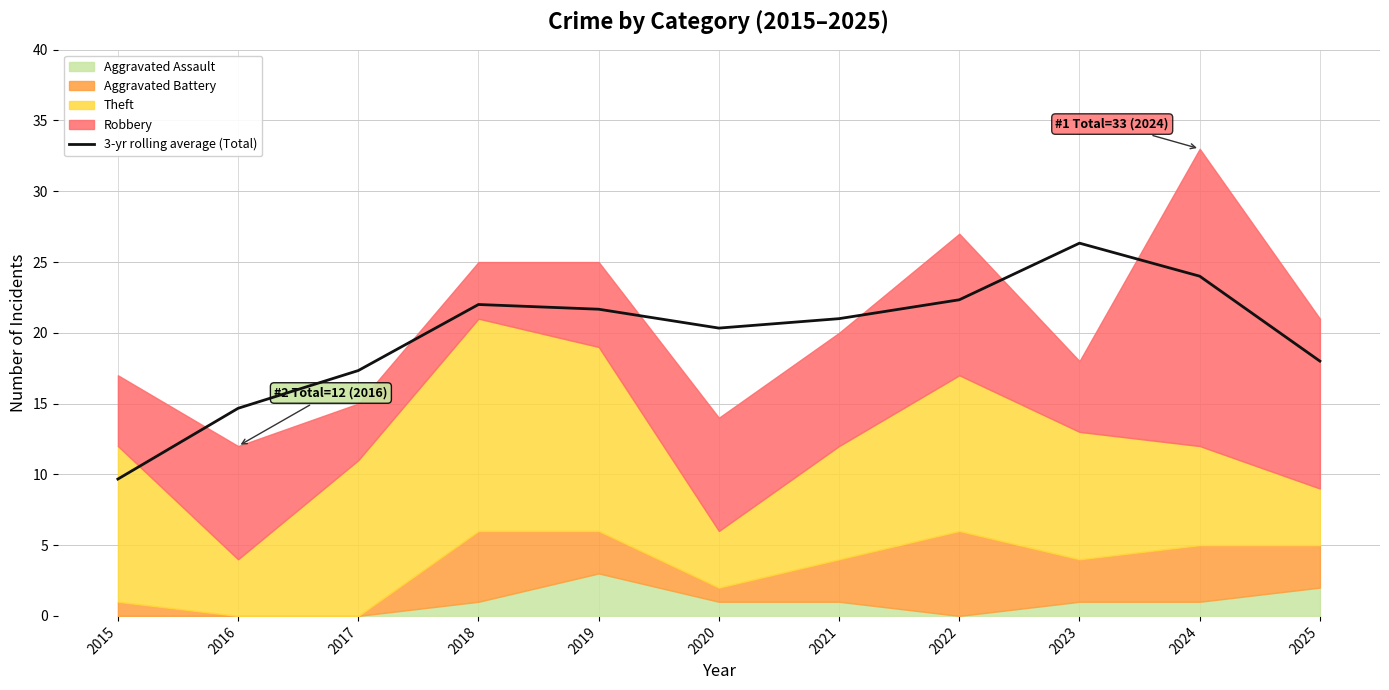

Which label corresponds to the largest value in the chart?

2023